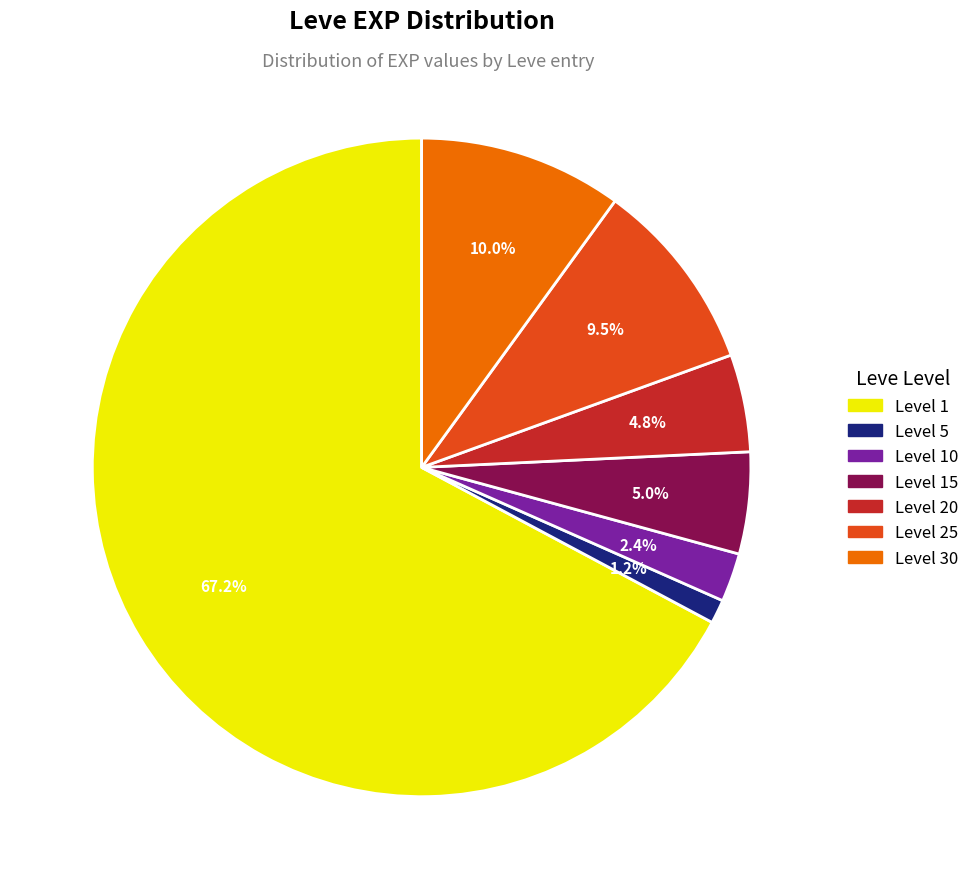

Is there any slice that represents more than half of the pie?

Yes